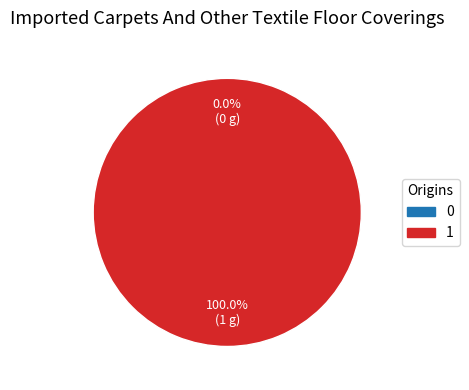

To the nearest percent, what is the average slice percentage?

50%